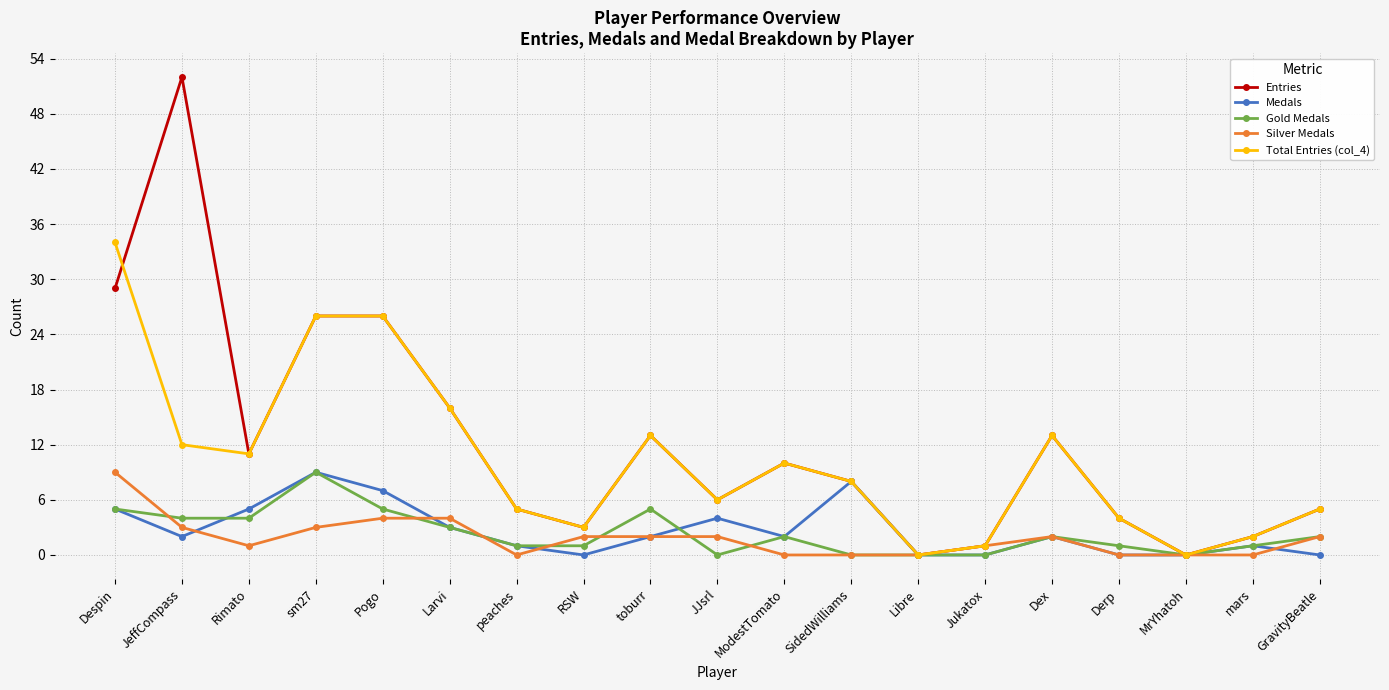

True or false: Entries has a value of 26 at Pogo.

True